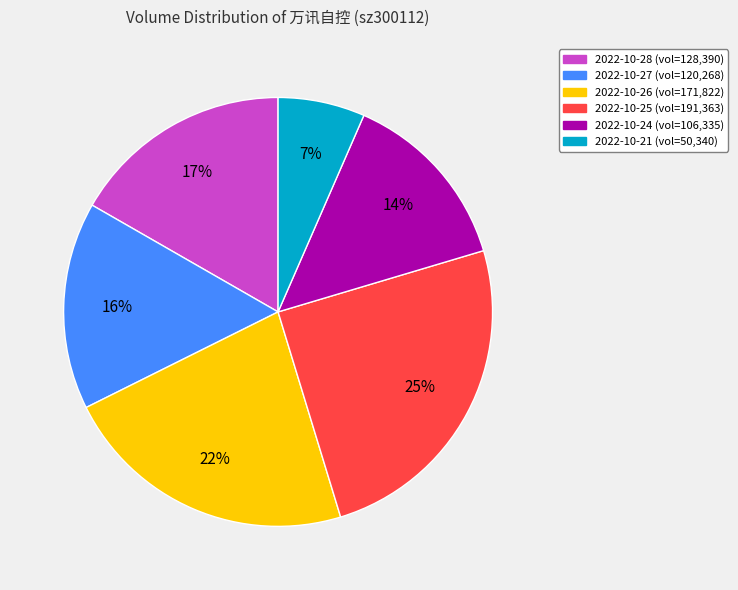

Between 2022-10-24 and 2022-10-27, which is larger?

2022-10-27